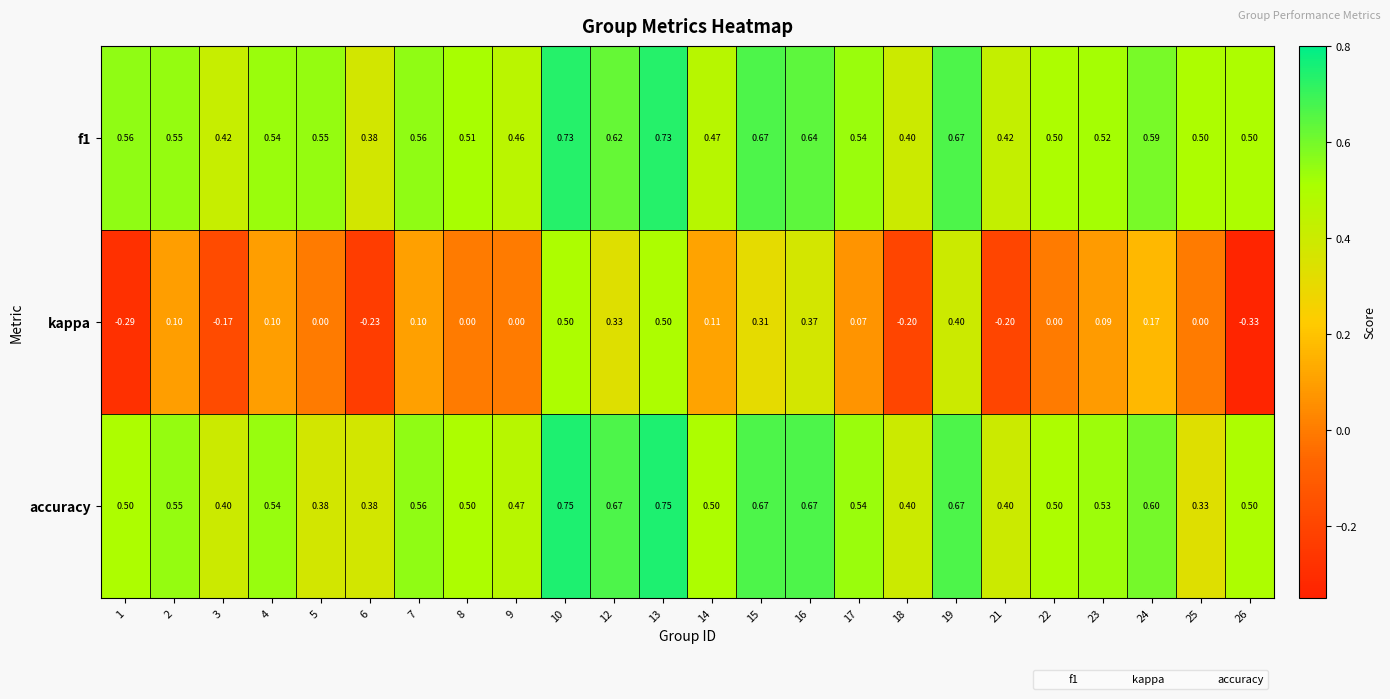

Is the value of accuracy at 21 greater than the value of f1 at 1?

No